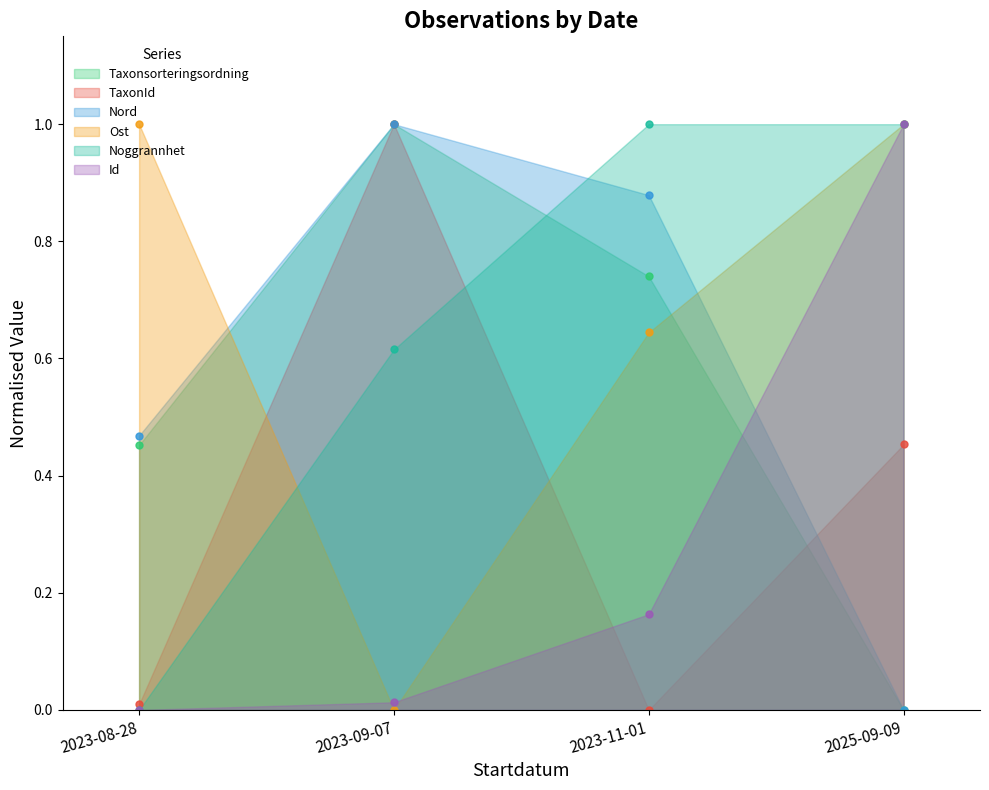

True or false: TaxonId has a value of 0.0 at 2023-11-01.

True